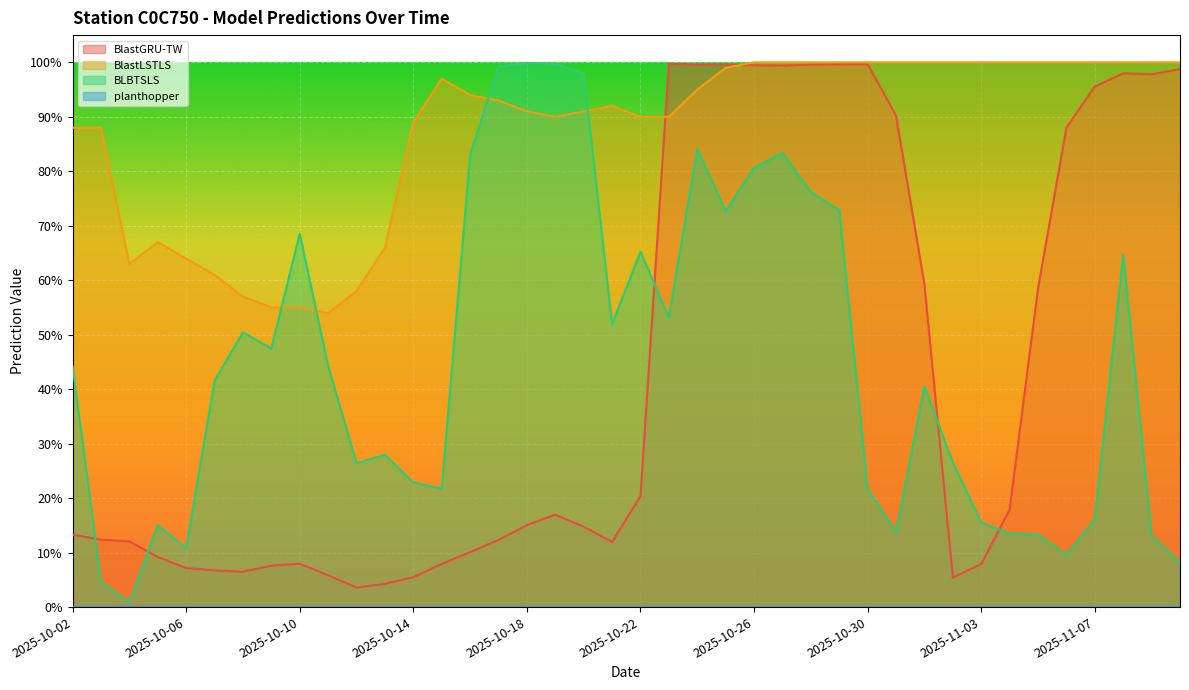

What position from the left is 2025-10-17?

16